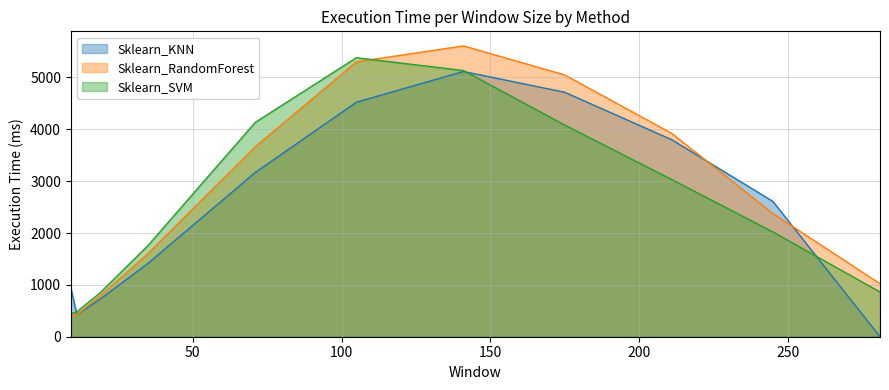

The value of Sklearn_KNN at 11 is 100. True or false?

False